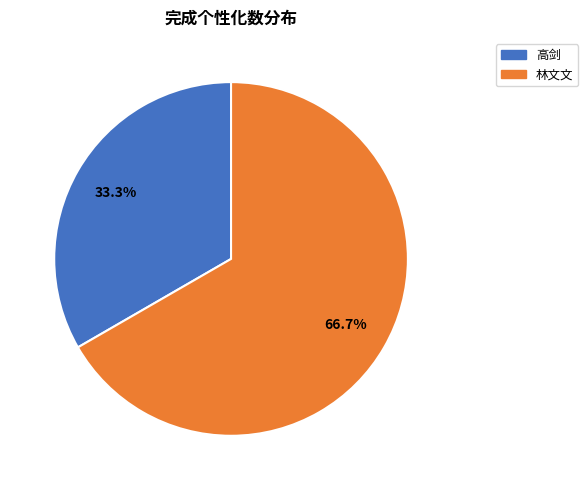

What is the largest slice in the pie chart?

林文文